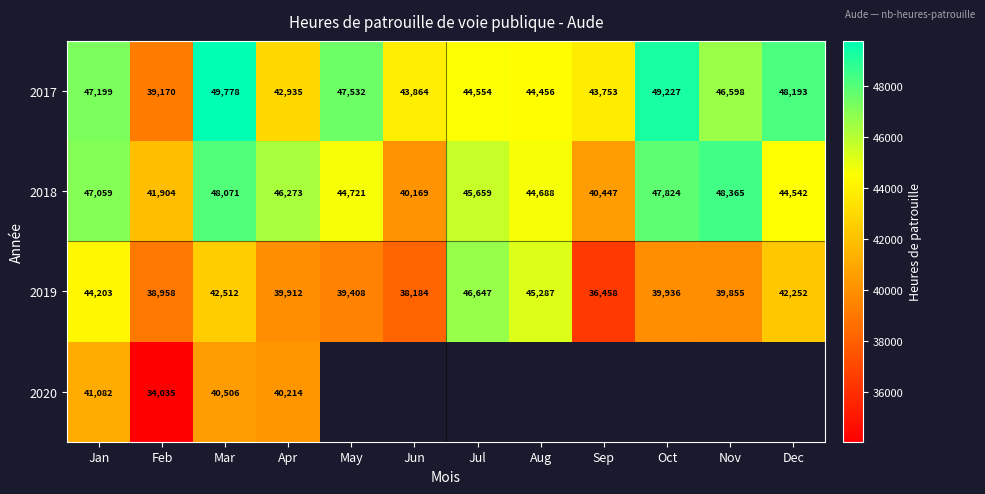

Read the 2019 value at Oct.

39936